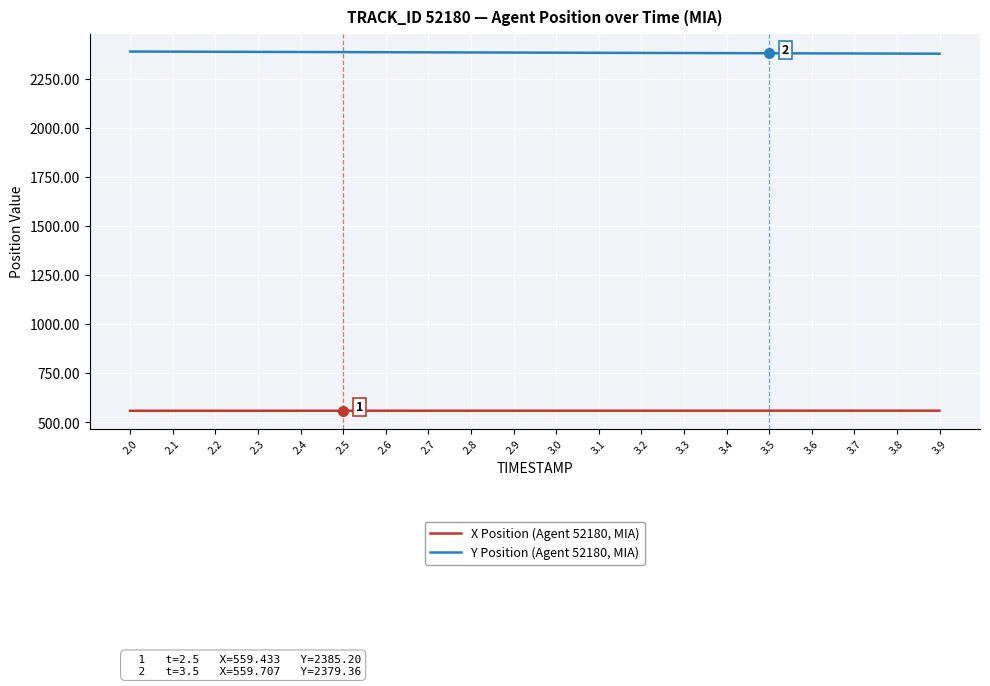

Rank the series at 3.5 from lowest to highest value.

X Position (Agent 52180, MIA), Y Position (Agent 52180, MIA)